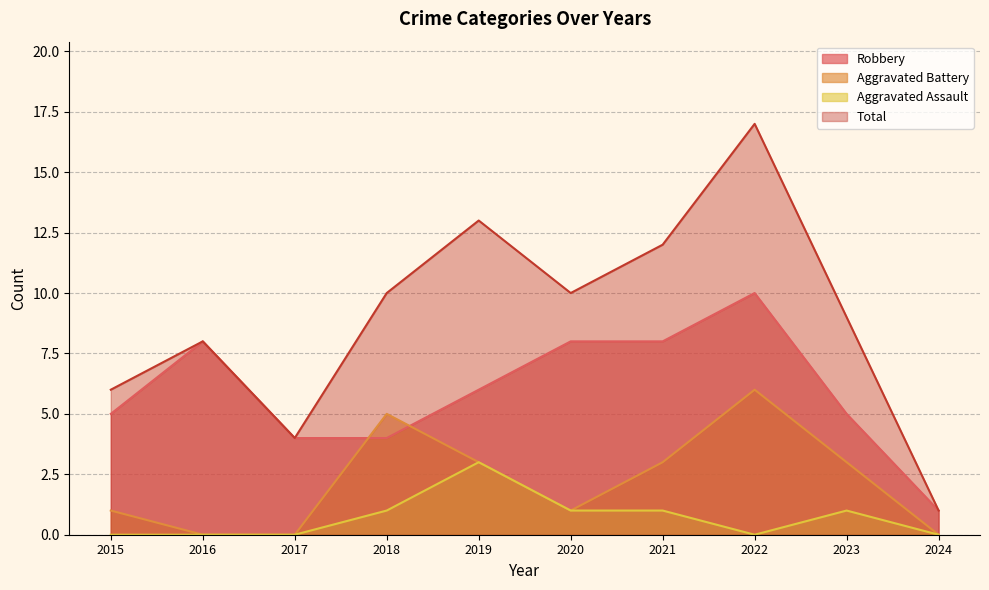

Between 2015 and 2021, which is larger?

2021